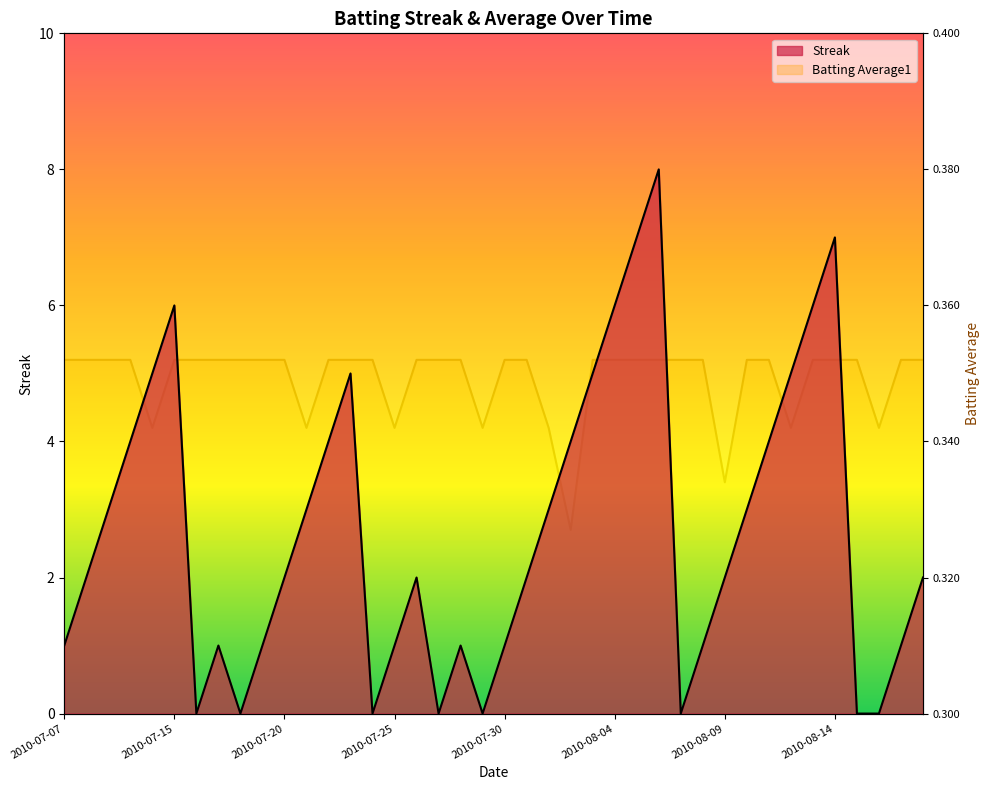

Where is Streak nearest to the value 4?

2010-07-10